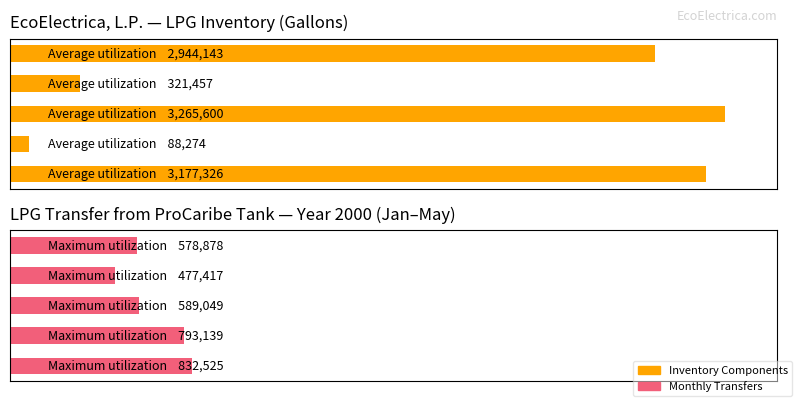

How many bars are there in total?

10